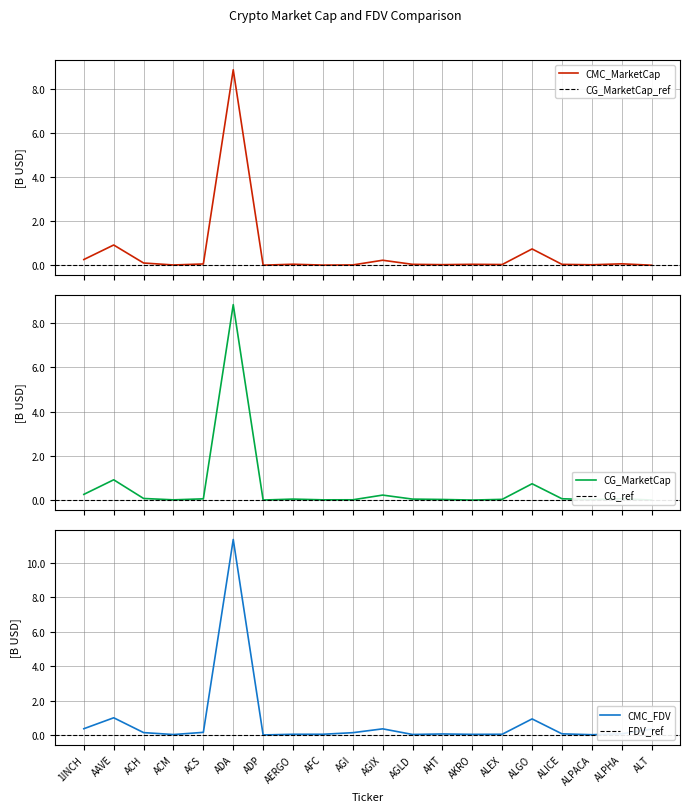

Reading left to right, list all the values displayed in this chart.

CMC_MarketCap: 1INCH=257764429.5	AAVE=916012681.0	ACH=100570945.9	ACM=11211785.4	ACS=57248507.7	ADA=8851025641.8	ADP=2279646.8	AERGO=44938823.2	AFC=6169563.4	AGI=13209343.4	AGIX=225634400.6	AGLD=40587916.7	AHT=25897687.8	AKRO=41222033.2	ALEX=31884647.9	ALGO=737708804.0	ALICE=39483712.8	ALPACA=20470070.7	ALPHA=63916365.0	ALT=0.0
CMC_FDV: 1INCH=373615162.0	AAVE=1007727126.0	ACH=148678814.5	ACM=36249810.3	ACS=163301636.0	ADA=11344060269.9	ADP=12152812.7	AERGO=51066844.5	AFC=52377316.6	AGI=143794504.1	AGIX=366086271.2	AGLD=40587916.7	AHT=69431183.6	AKRO=47041640.9	ALEX=52572432.1	ALGO=942249376.3	ALICE=77055061.9	ALPACA=25519748.6	ALPHA=77757135.0	ALT=353026319.6
CG_MarketCap: 1INCH=257640710.0	AAVE=917206811.0	ACH=73410689.0	ACM=11217673.0	ACS=57000678.0	ADA=8828380942.0	ADP=2314978.0	AERGO=45274525.0	AFC=11409733.0	AGI=13390648.0	AGIX=225534780.0	AGLD=44692407.0	AHT=28323978.0	AKRO=939634.0	ALEX=32968748.0	ALGO=737901624.0	ALICE=60566645.0	ALPACA=20383723.0	ALPHA=63916198.0	ALT=0.0